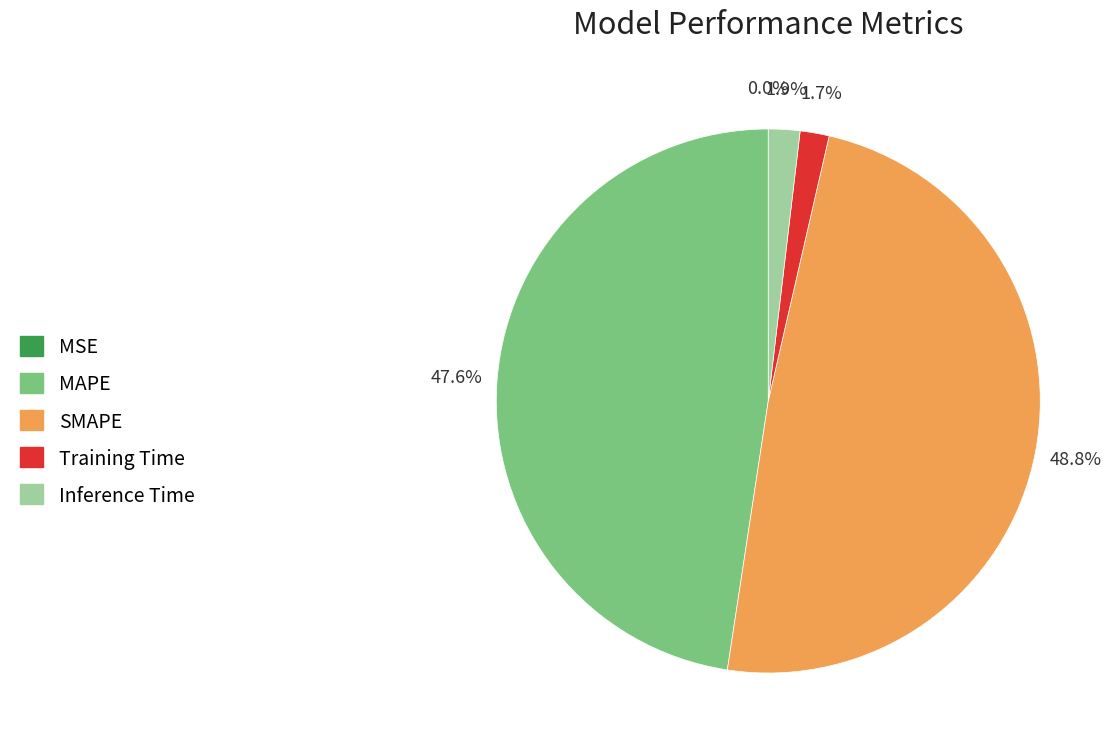

Which category has the biggest portion of the pie?

SMAPE